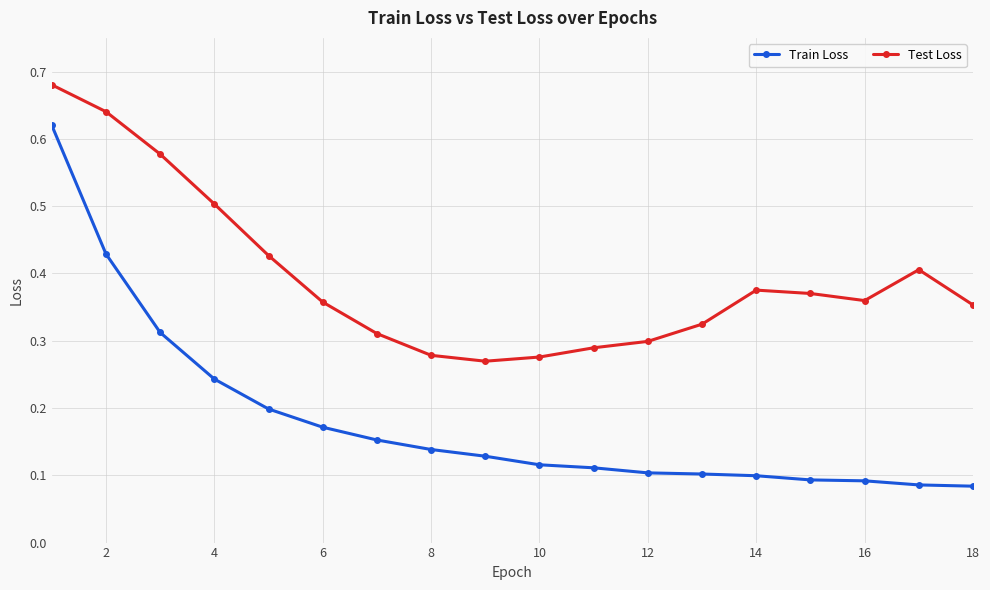

At how many categories does at least one series exceed 0?

18